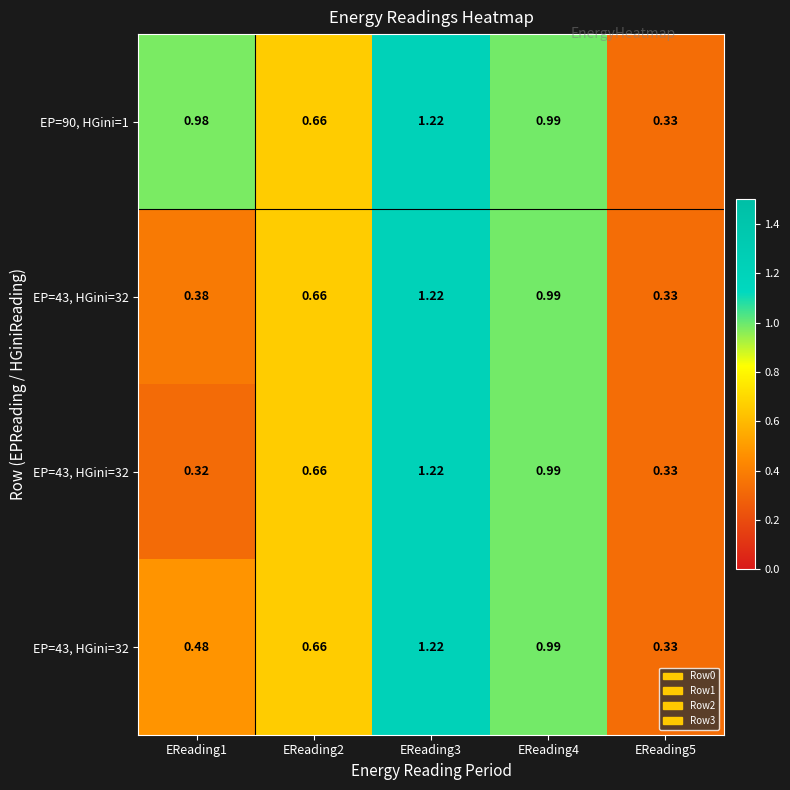

At how many categories does at least one series exceed 0?

5